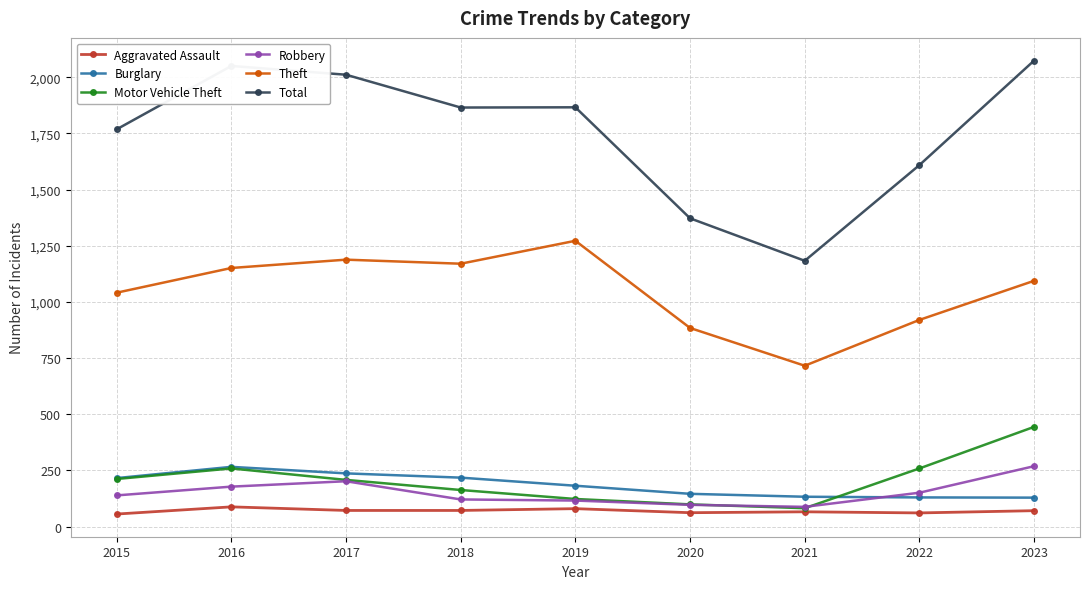

What is the highest value of the Burglary series?

266